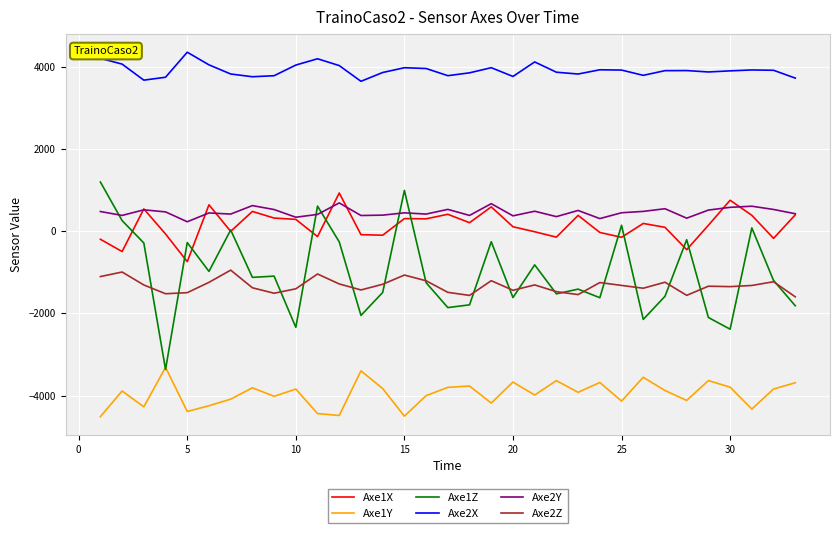

Which series has the widest spread of values?

Axe1Z